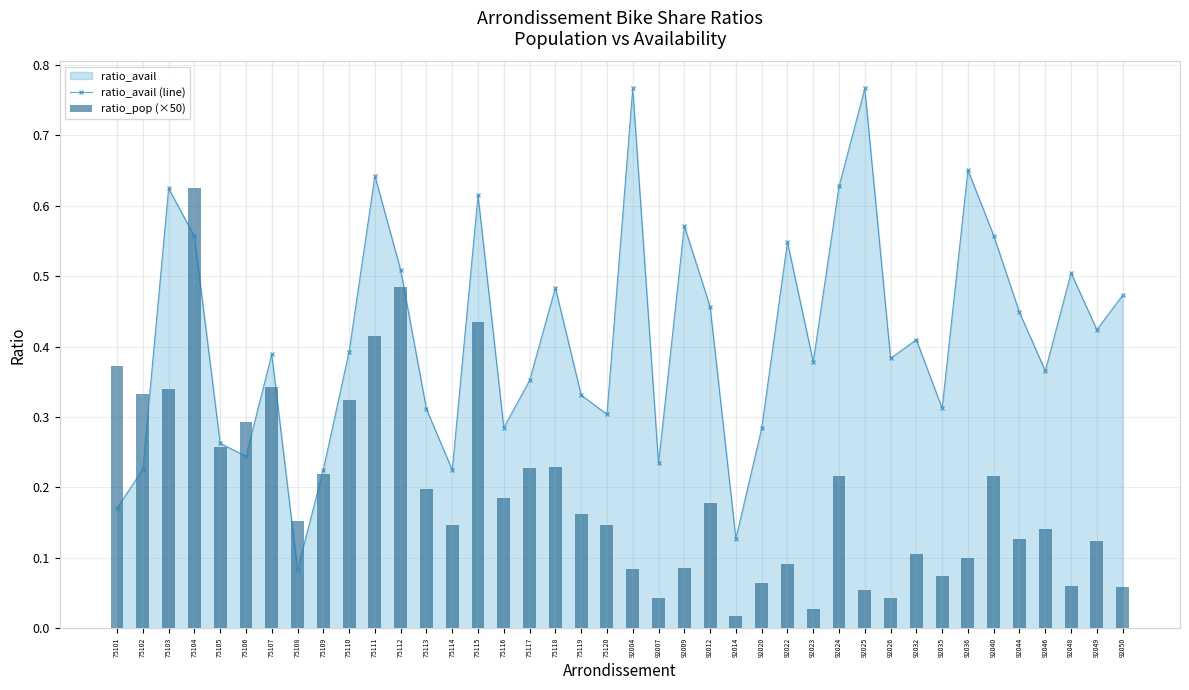

Rank the series by their average value, from highest to lowest.

ratio_avail (line), ratio_pop (×50)